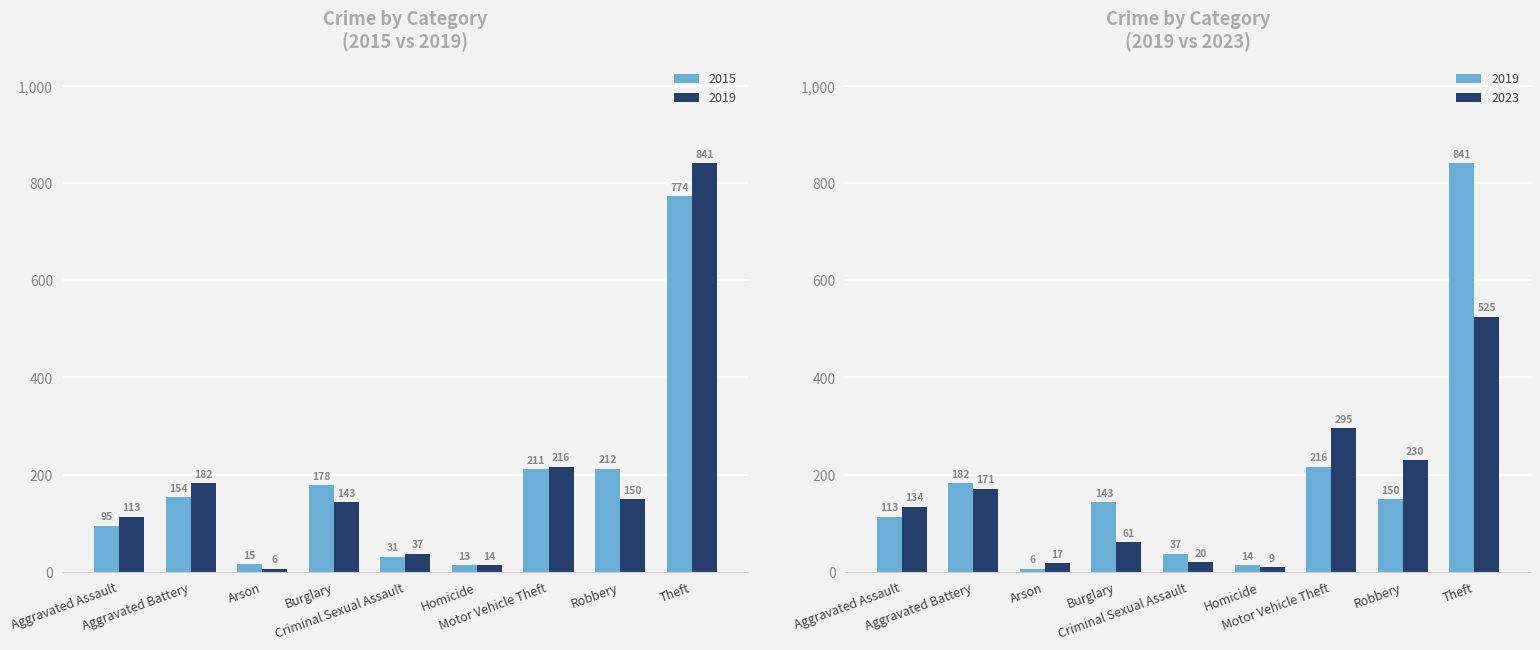

True or false: 2019 has a value of 202 at Robbery.

False